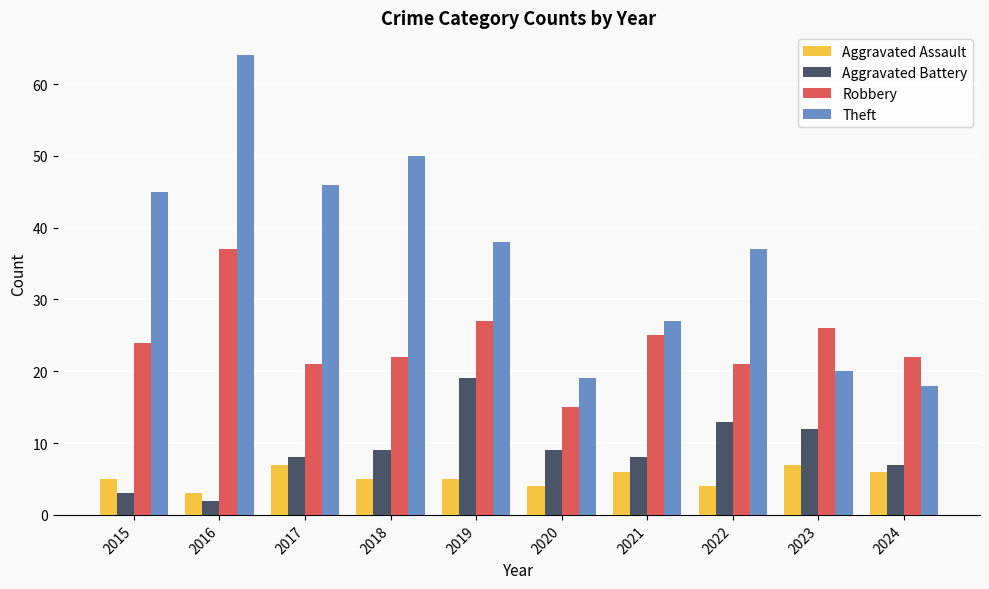

What is the sum of all Theft values?

364